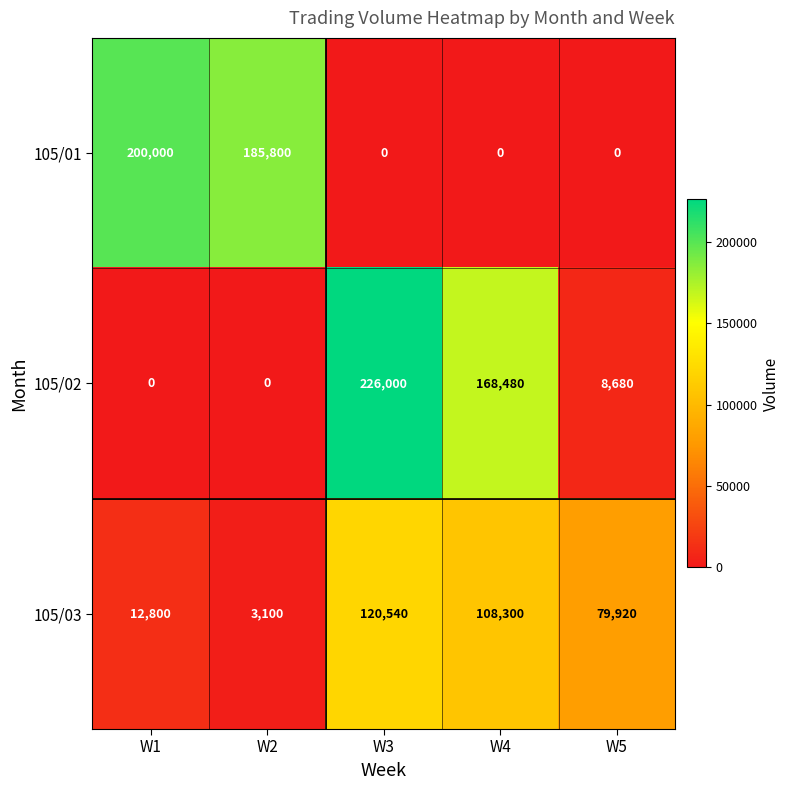

How many data points in 105/02 are less than 8680?

2